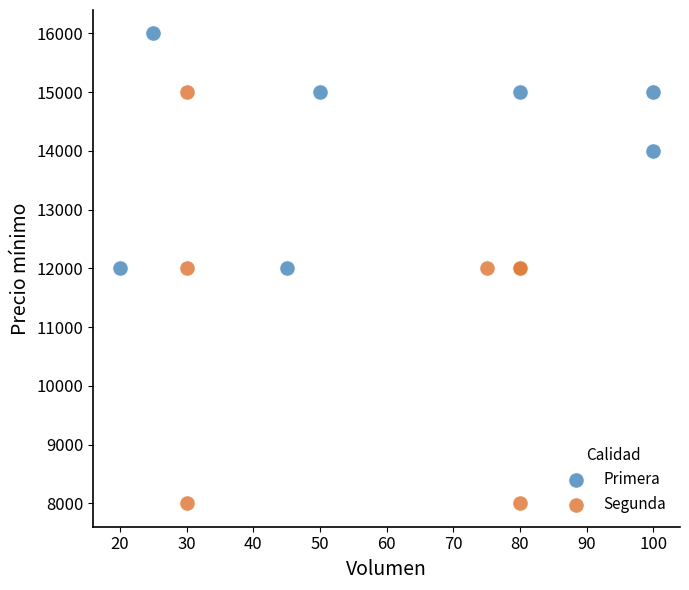

Which series contains the lowest Y value?

Segunda